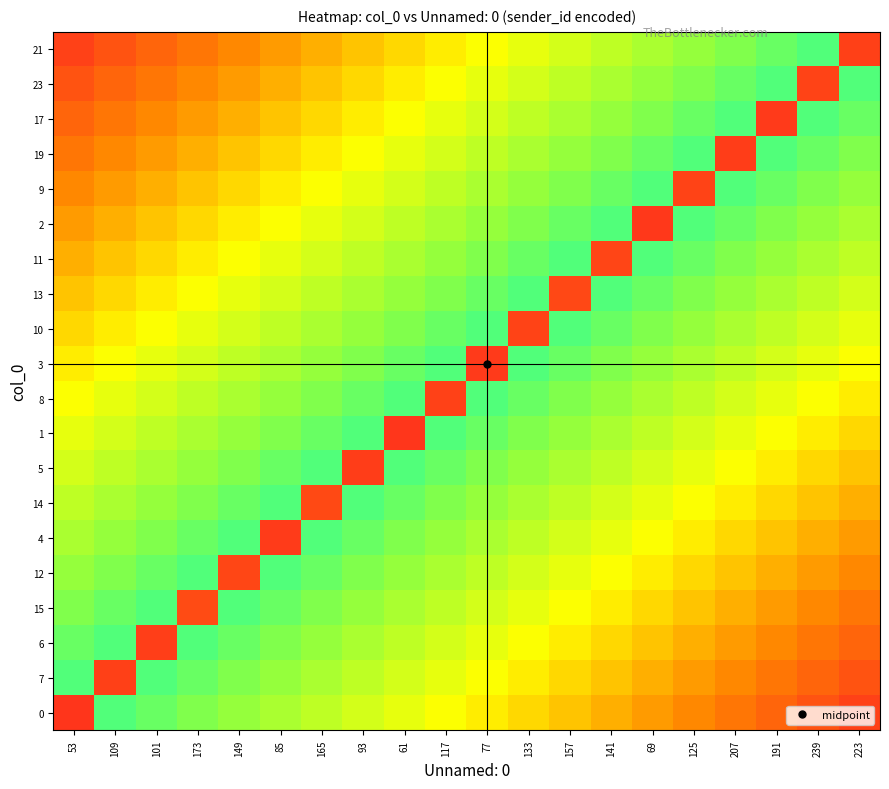

Reading left to right, what are all the values shown in this chart?

0: 53=14	109=238	101=226	173=214	149=202	85=190	165=178	93=166	61=154	117=142	77=130	133=118	157=106	141=94	69=82	125=70	207=58	191=46	239=34	223=22
7: 53=238	109=21	101=238	173=226	149=214	85=202	165=190	93=178	61=166	117=154	77=142	133=130	157=118	141=106	69=94	125=82	207=70	191=58	239=46	223=34
6: 53=226	109=238	101=20	173=238	149=226	85=214	165=202	93=190	61=178	117=166	77=154	133=142	157=130	141=118	69=106	125=94	207=82	191=70	239=58	223=46
15: 53=214	109=226	101=238	173=29	149=238	85=226	165=214	93=202	61=190	117=178	77=166	133=154	157=142	141=130	69=118	125=106	207=94	191=82	239=70	223=58
12: 53=202	109=214	101=226	173=238	149=26	85=238	165=226	93=214	61=202	117=190	77=178	133=166	157=154	141=142	69=130	125=118	207=106	191=94	239=82	223=70
4: 53=190	109=202	101=214	173=226	149=238	85=18	165=238	93=226	61=214	117=202	77=190	133=178	157=166	141=154	69=142	125=130	207=118	191=106	239=94	223=82
14: 53=178	109=190	101=202	173=214	149=226	85=238	165=28	93=238	61=226	117=214	77=202	133=190	157=178	141=166	69=154	125=142	207=130	191=118	239=106	223=94
5: 53=166	109=178	101=190	173=202	149=214	85=226	165=238	93=19	61=238	117=226	77=214	133=202	157=190	141=178	69=166	125=154	207=142	191=130	239=118	223=106
1: 53=154	109=166	101=178	173=190	149=202	85=214	165=226	93=238	61=15	117=238	77=226	133=214	157=202	141=190	69=178	125=166	207=154	191=142	239=130	223=118
8: 53=142	109=154	101=166	173=178	149=190	85=202	165=214	93=226	61=238	117=22	77=238	133=226	157=214	141=202	69=190	125=178	207=166	191=154	239=142	223=130
3: 53=130	109=142	101=154	173=166	149=178	85=190	165=202	93=214	61=226	117=238	77=17	133=238	157=226	141=214	69=202	125=190	207=178	191=166	239=154	223=142
10: 53=118	109=130	101=142	173=154	149=166	85=178	165=190	93=202	61=214	117=226	77=238	133=24	157=238	141=226	69=214	125=202	207=190	191=178	239=166	223=154
13: 53=106	109=118	101=130	173=142	149=154	85=166	165=178	93=190	61=202	117=214	77=226	133=238	157=27	141=238	69=226	125=214	207=202	191=190	239=178	223=166
11: 53=94	109=106	101=118	173=130	149=142	85=154	165=166	93=178	61=190	117=202	77=214	133=226	157=238	141=25	69=238	125=226	207=214	191=202	239=190	223=178
2: 53=82	109=94	101=106	173=118	149=130	85=142	165=154	93=166	61=178	117=190	77=202	133=214	157=226	141=238	69=16	125=238	207=226	191=214	239=202	223=190
9: 53=70	109=82	101=94	173=106	149=118	85=130	165=142	93=154	61=166	117=178	77=190	133=202	157=214	141=226	69=238	125=23	207=238	191=226	239=214	223=202
19: 53=58	109=70	101=82	173=94	149=106	85=118	165=130	93=142	61=154	117=166	77=178	133=190	157=202	141=214	69=226	125=238	207=19	191=238	239=226	223=214
17: 53=46	109=58	101=70	173=82	149=94	85=106	165=118	93=130	61=142	117=154	77=166	133=178	157=190	141=202	69=214	125=226	207=238	191=17	239=238	223=226
23: 53=34	109=46	101=58	173=70	149=82	85=94	165=106	93=118	61=130	117=142	77=154	133=166	157=178	141=190	69=202	125=214	207=226	191=238	239=23	223=238
21: 53=22	109=34	101=46	173=58	149=70	85=82	165=94	93=106	61=118	117=130	77=142	133=154	157=166	141=178	69=190	125=202	207=214	191=226	239=238	223=21